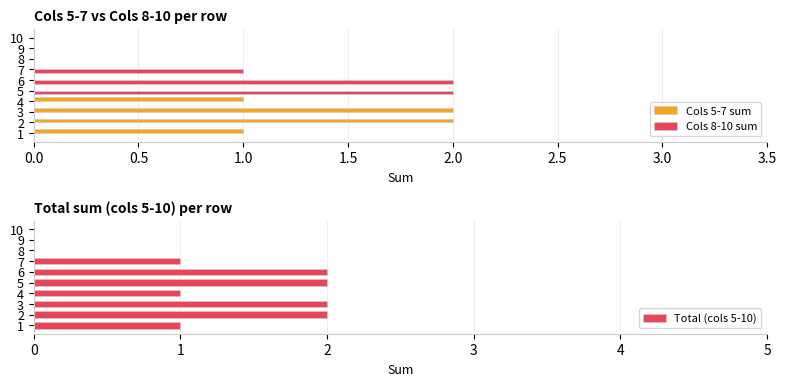

What is the value of the Cols 5-7 sum bar at the 4th from the left?

1